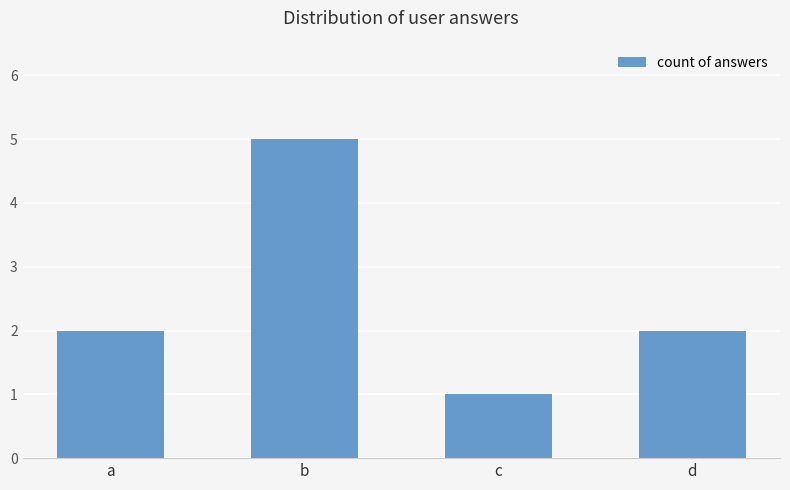

What is the value of the 4th bar from the left?

2